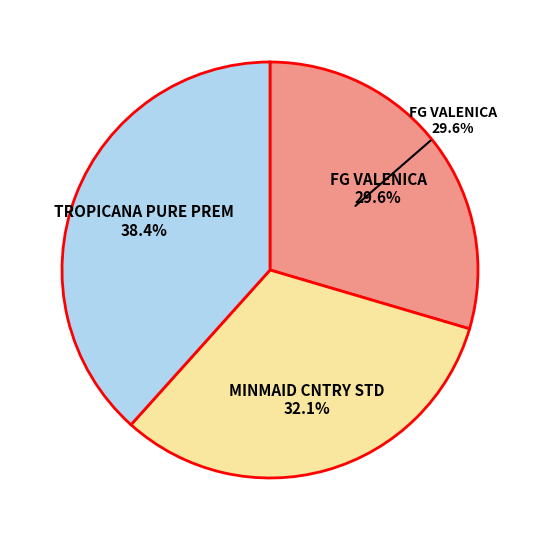

Is MINMAID CNTRY STD the majority of the pie?

No